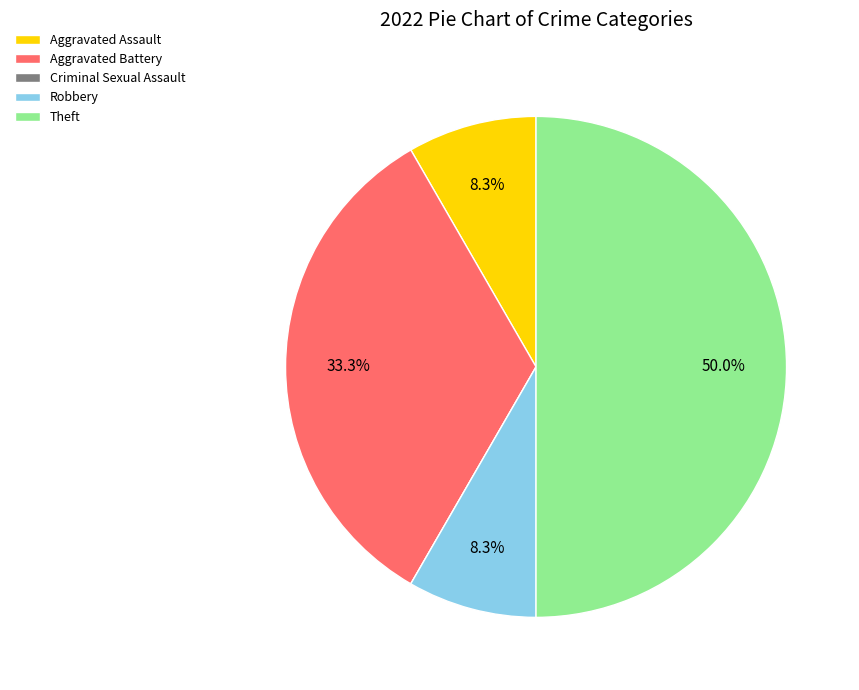

Between Aggravated Battery and Theft, which is larger?

Theft